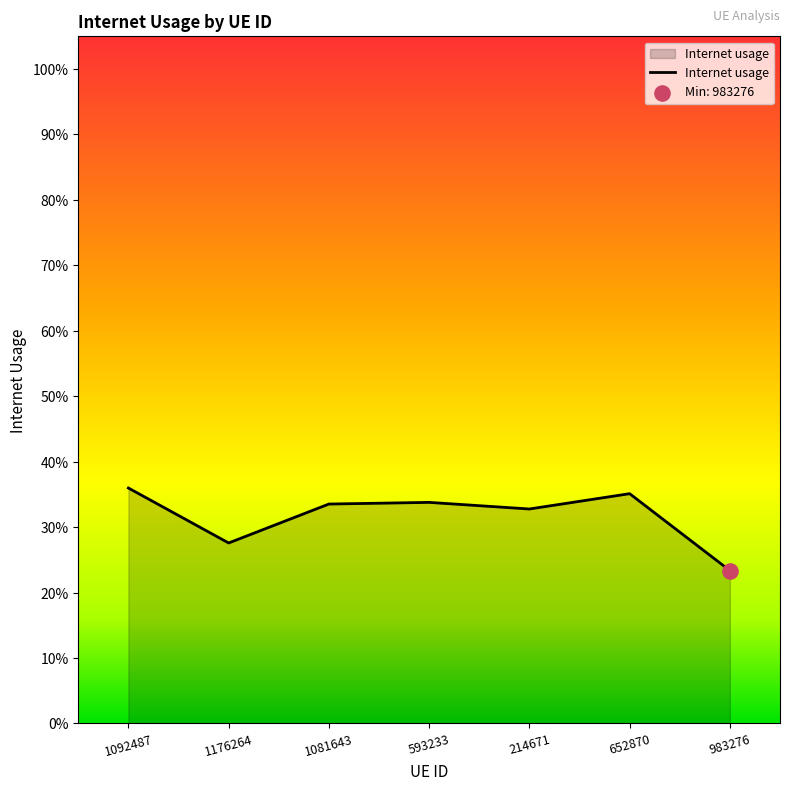

Which has a higher value, 1176264 or 652870?

652870